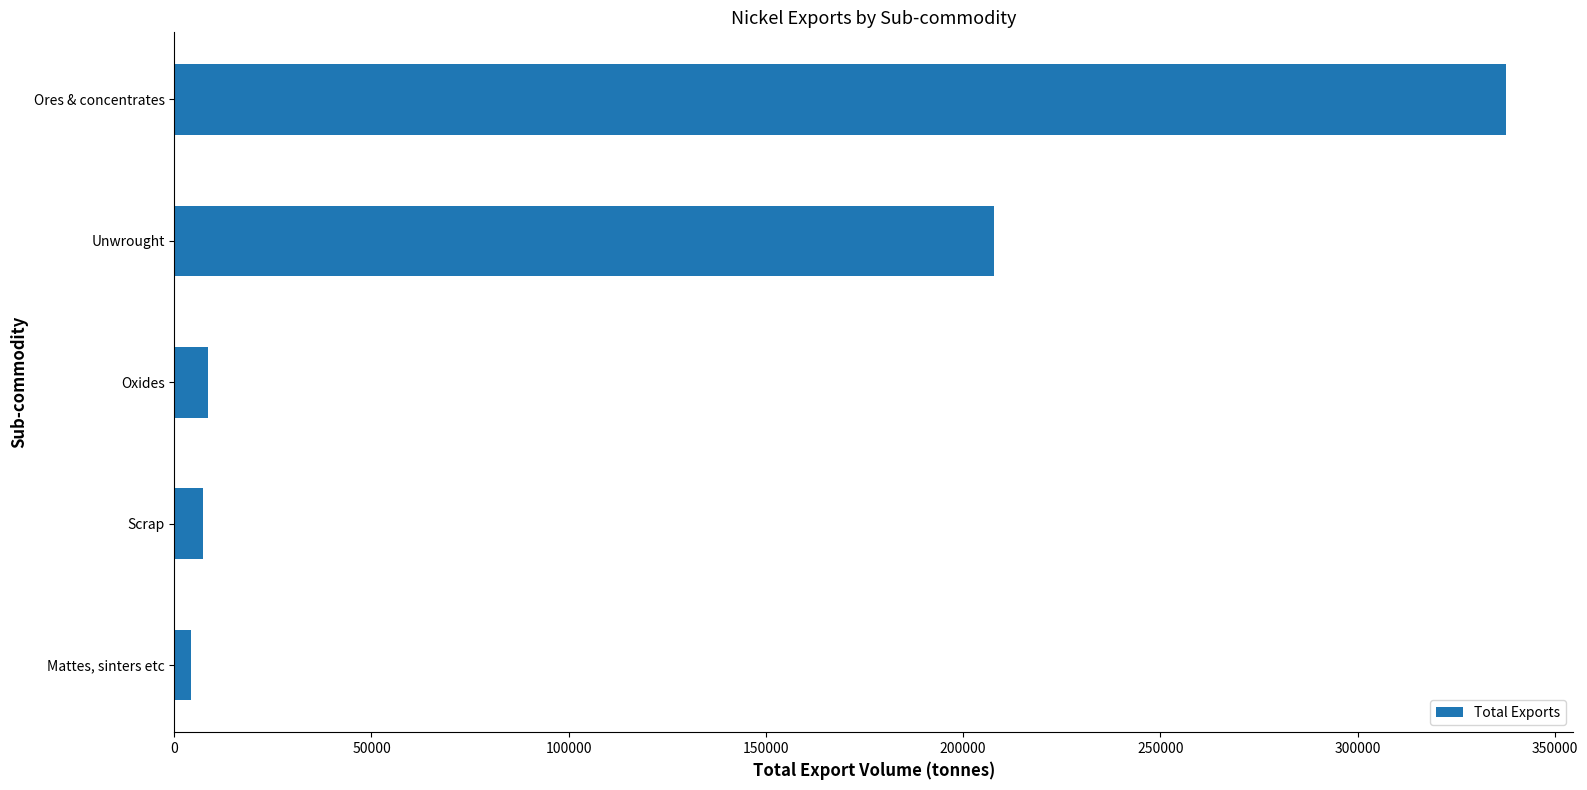

The chart shows a value of 519131 at Ores & concentrates. True or false?

False